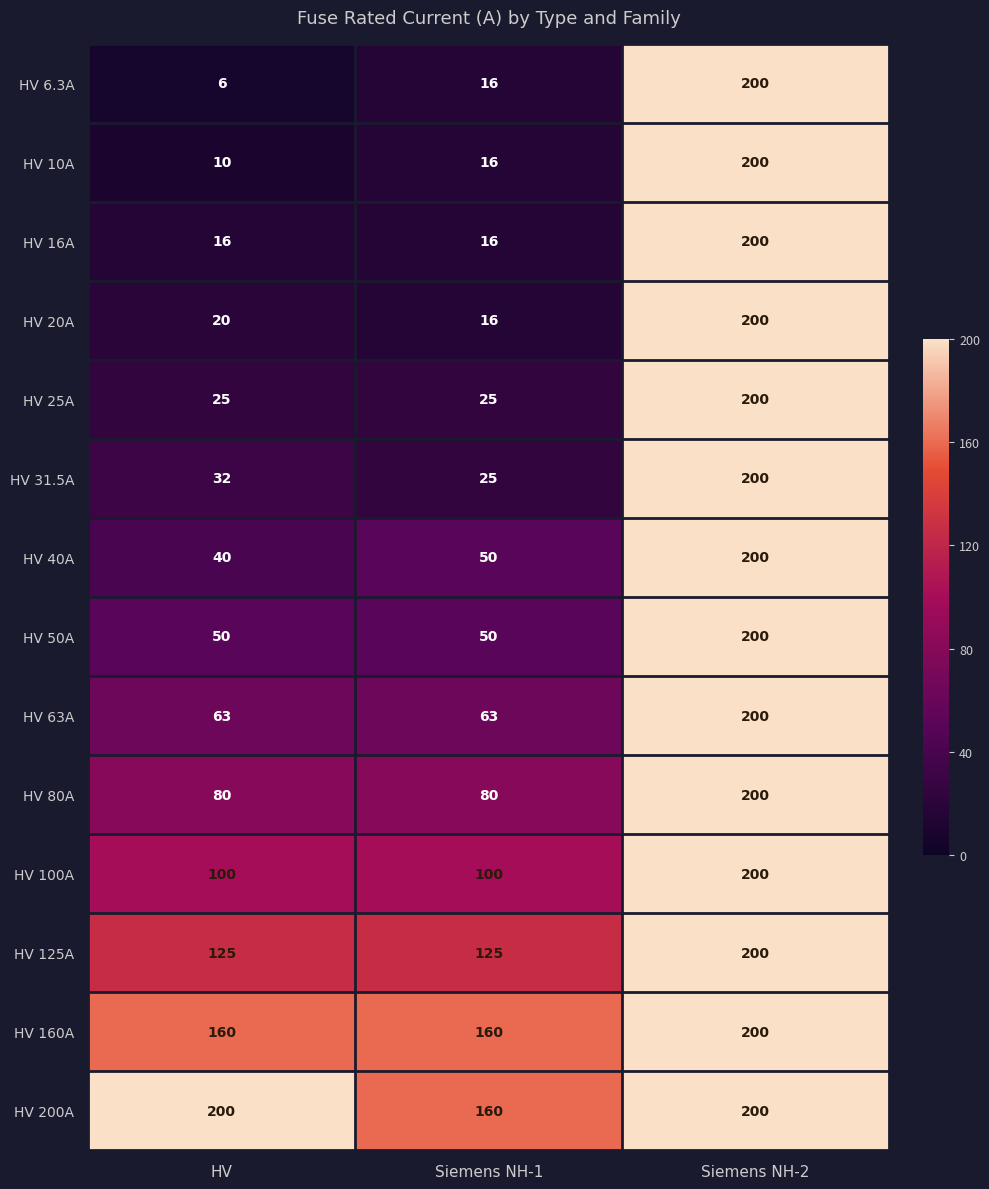

Which label corresponds to the smallest value in the chart?

HV